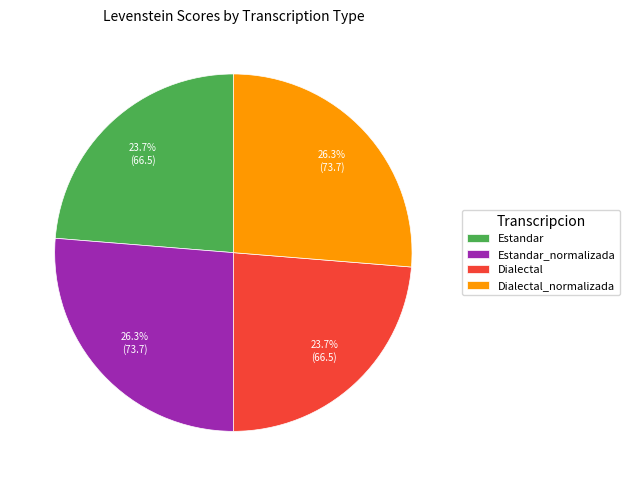

Approximately how many times larger is the value at Estandar_normalizada compared to Dialectal_normalizada?

1.0